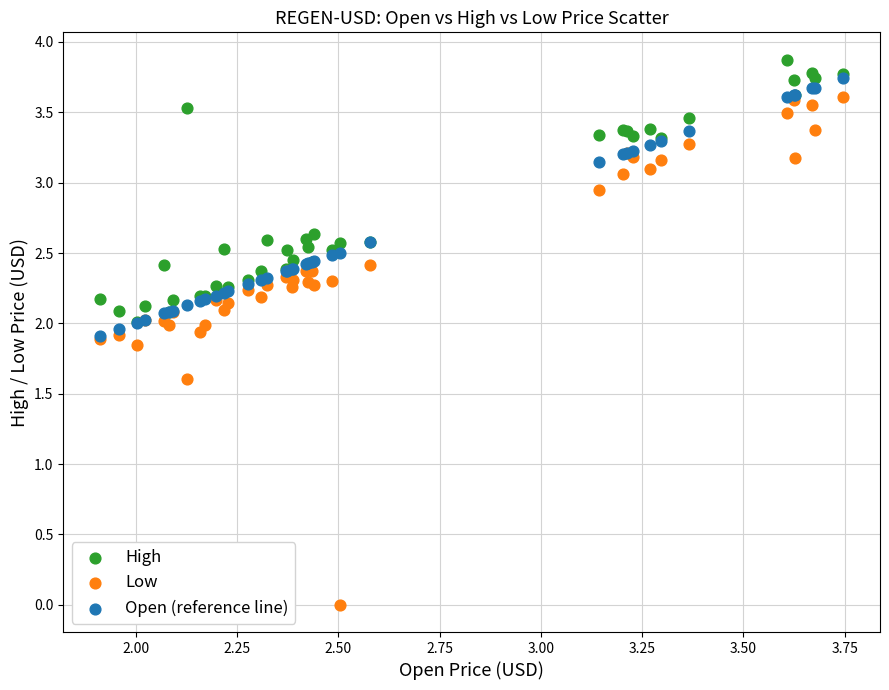

Which series has the widest spread of Y values?

Low